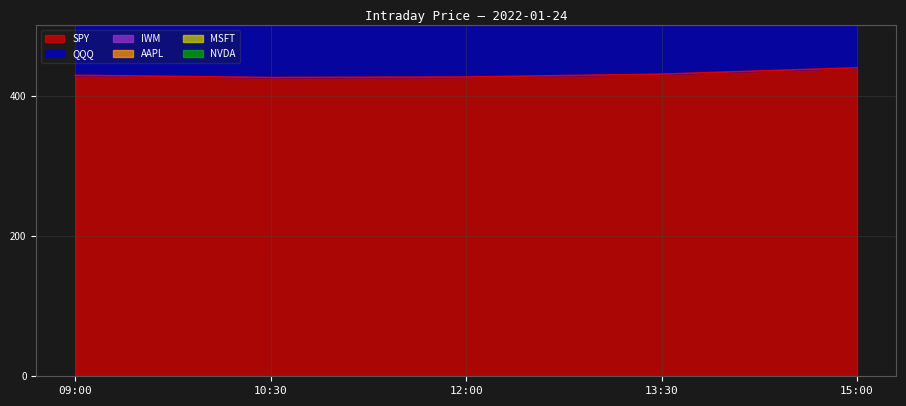

True or false: SPY and QQQ cross at least once.

False